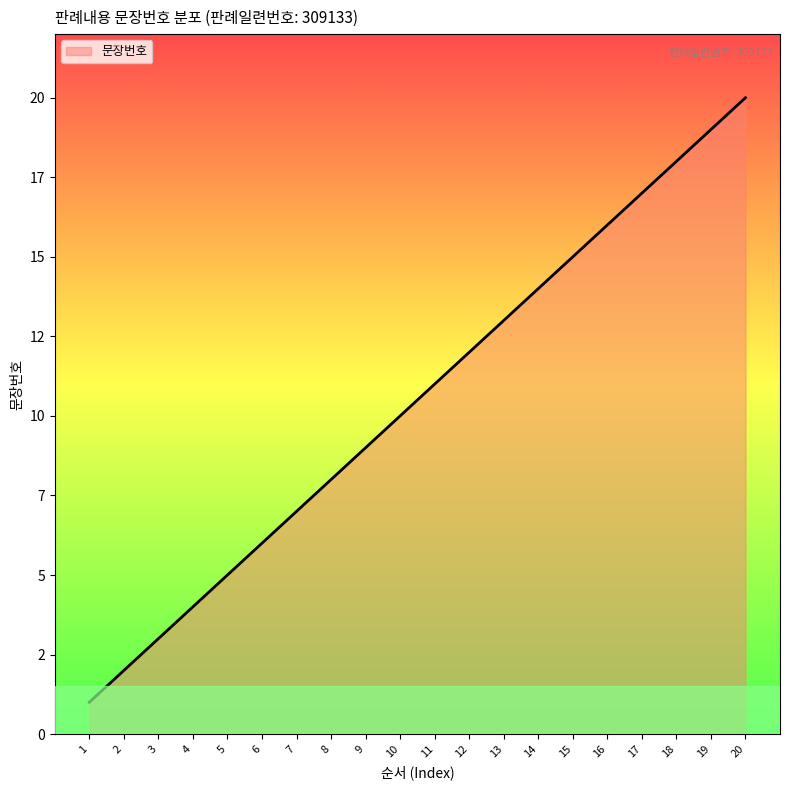

At which label does the data first exceed 11?

12